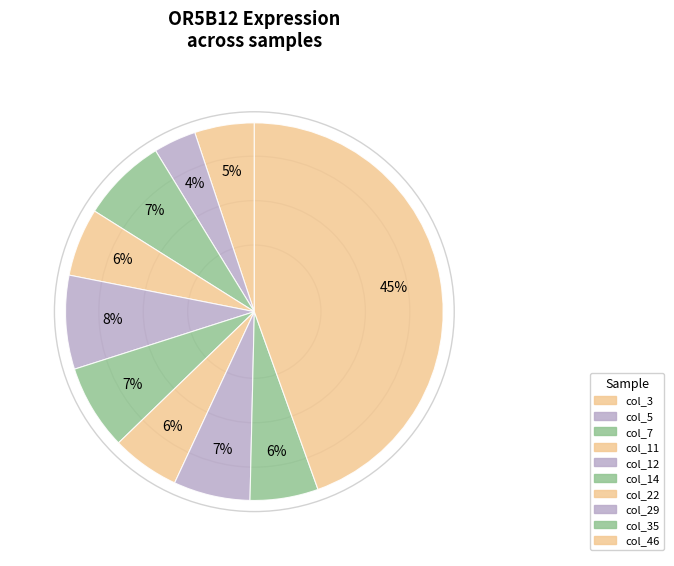

Count the number of slices in the pie.

10